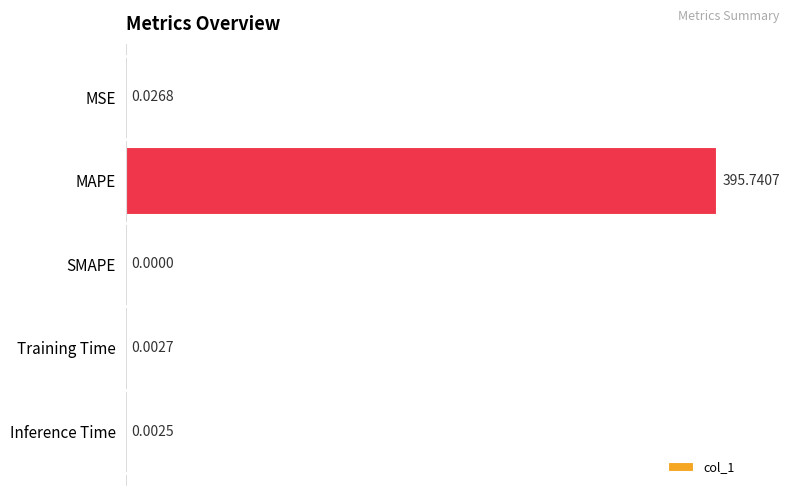

At which label is the value closest to 197?

MSE